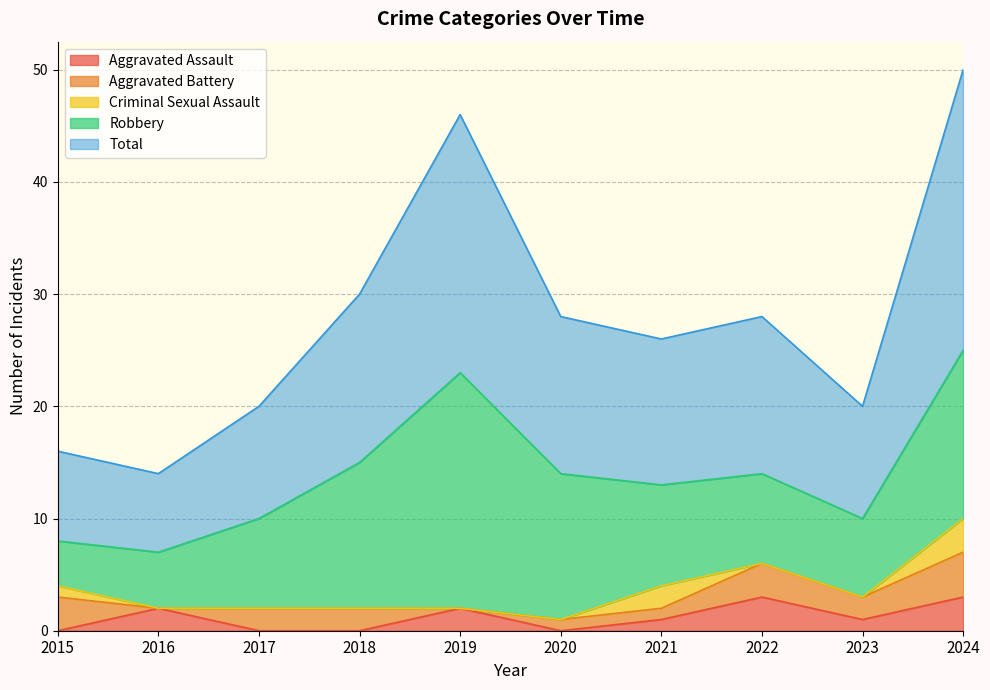

Reading left to right, transcribe all the data shown in this chart.

Aggravated Assault: 2015=0	2016=2	2017=0	2018=0	2019=2	2020=0	2021=1	2022=3	2023=1	2024=3
Aggravated Battery: 2015=3	2016=0	2017=2	2018=2	2019=0	2020=1	2021=1	2022=3	2023=2	2024=4
Criminal Sexual Assault: 2015=1	2016=0	2017=0	2018=0	2019=0	2020=0	2021=2	2022=0	2023=0	2024=3
Robbery: 2015=4	2016=5	2017=8	2018=13	2019=21	2020=13	2021=9	2022=8	2023=7	2024=15
Total: 2015=8	2016=7	2017=10	2018=15	2019=23	2020=14	2021=13	2022=14	2023=10	2024=25